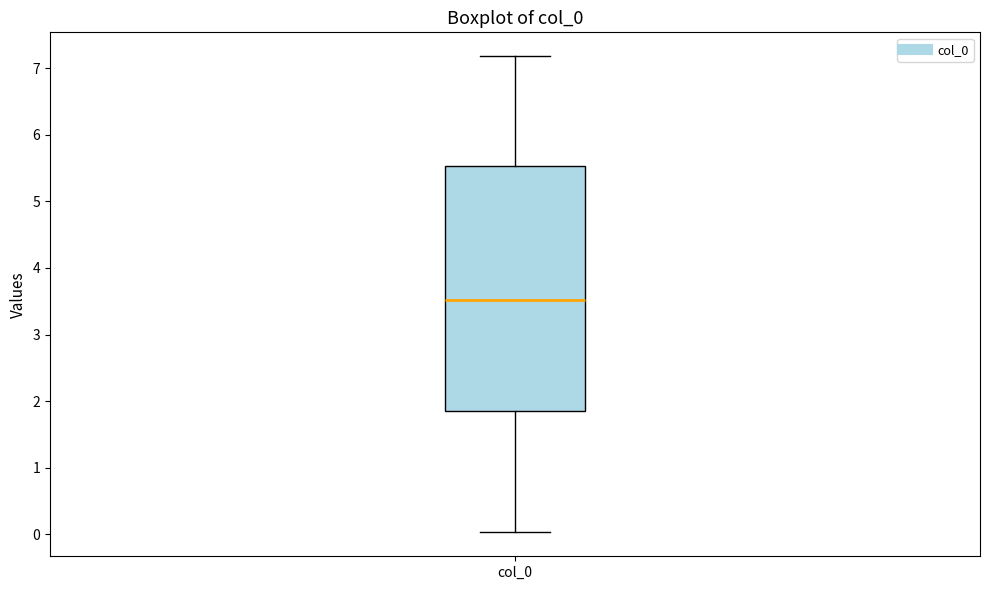

Read this box plot against the y-axis: the position of the median line, the range covered by the box, and the ends of both whiskers. The values are not printed on the chart, so give them approximately, as read against the axis.

median 3.5, box 1.8 to 5.5, whiskers 0.0 to 7.2